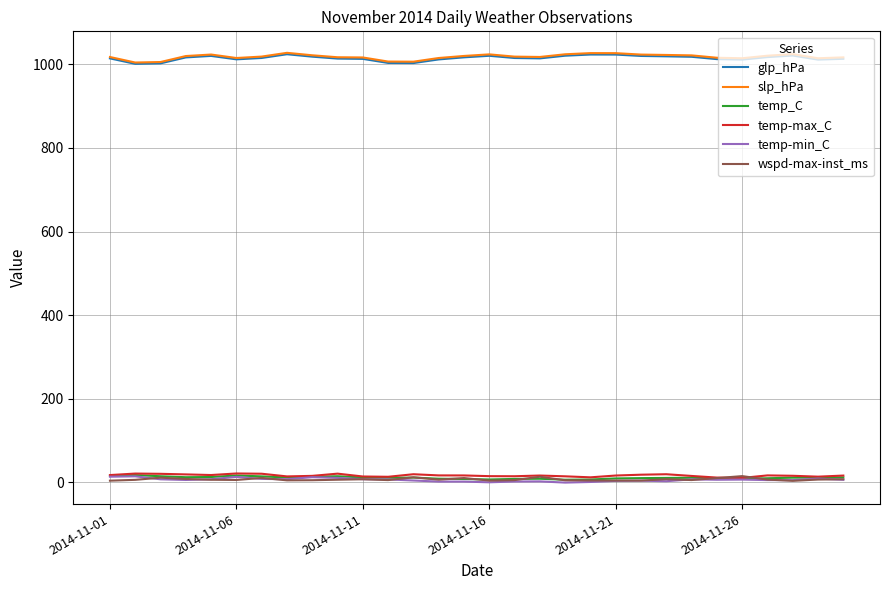

True or false: wspd-max-inst_ms and glp_hPa intersect in this chart.

False